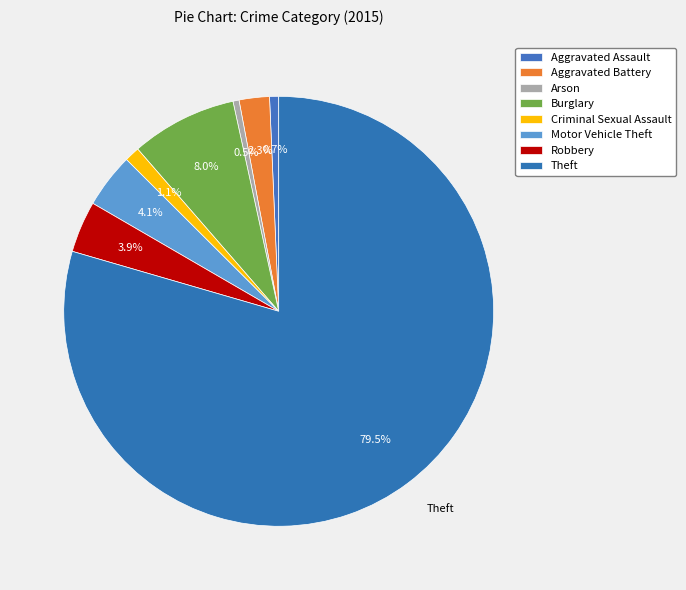

Count the number of slices in the pie.

8